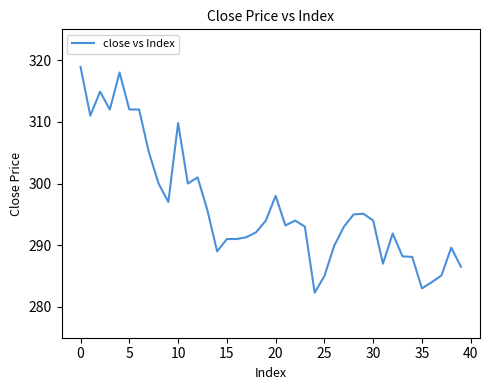

How many lines are shown in the chart?

1